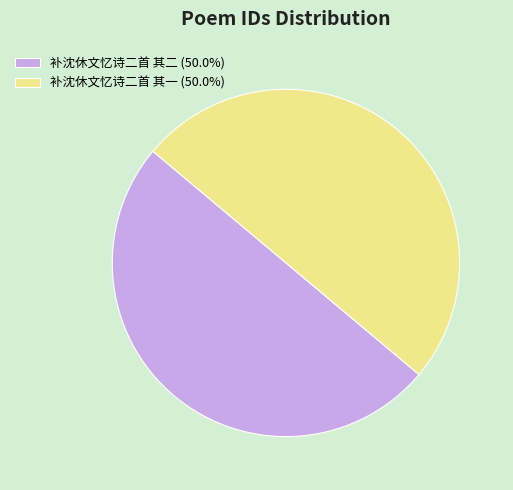

Is the sum of 补沈休文忆诗二首 其一 (50.0%) and 补沈休文忆诗二首 其二 (50.0%) greater than half?

Yes